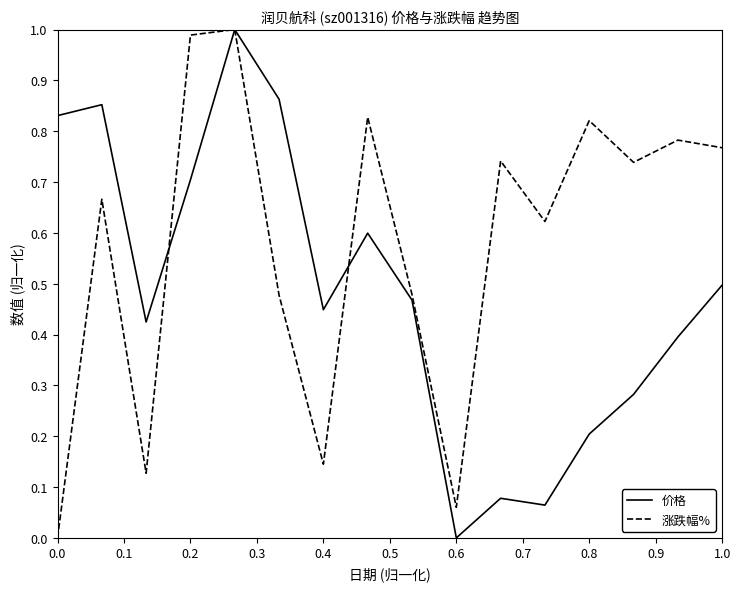

Which series has the largest total across all categories?

涨跌幅%